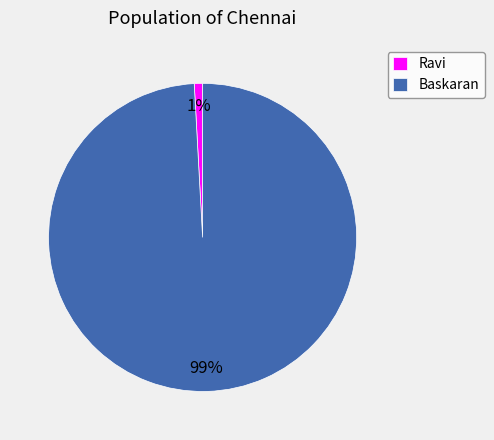

Combined, do Baskaran and Ravi account for over 50%?

Yes